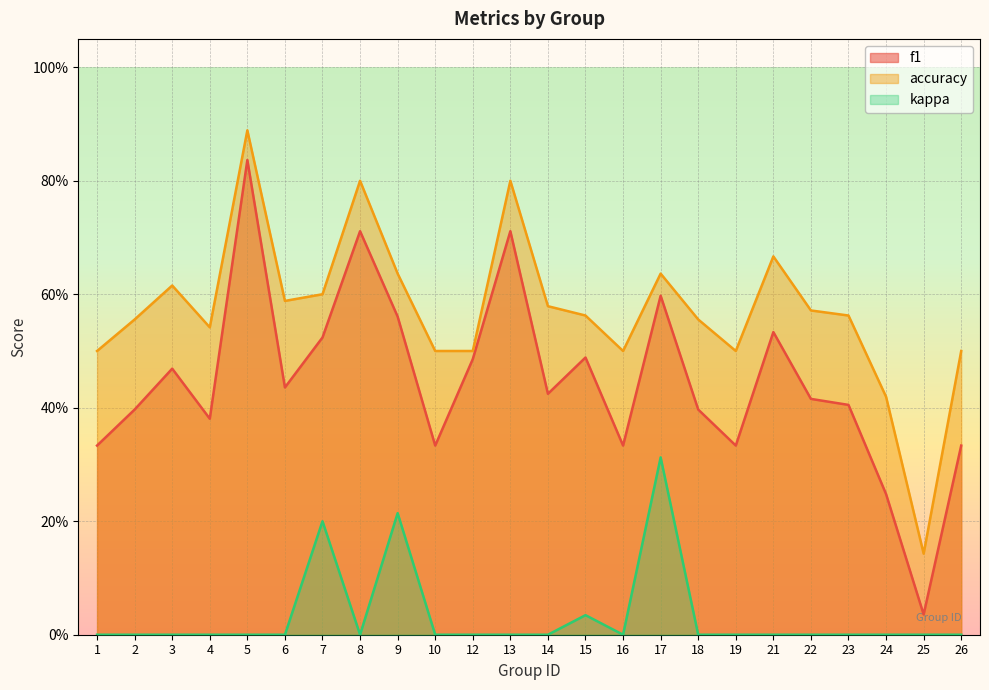

Between 3 and 19, which series saw the biggest shift?

f1